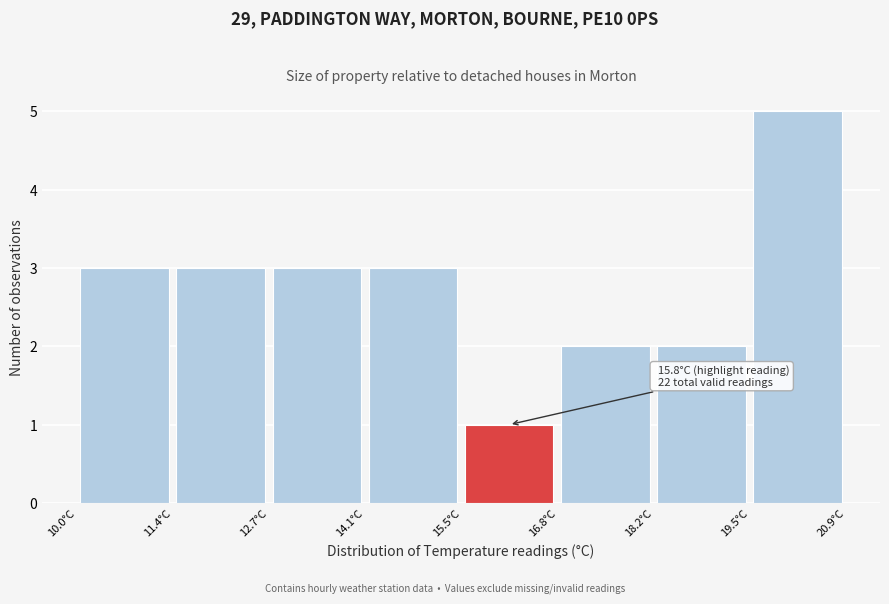

Over which range of the x-axis is the bar tallest?

19.6 to 21.0